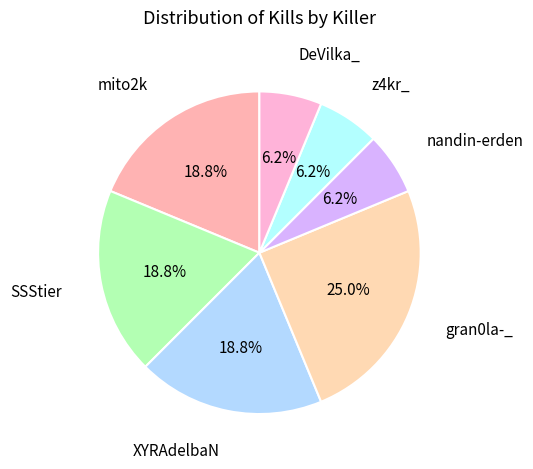

To the nearest percent, what is the combined percentage of z4kr_ and XYRAdelbaN?

25%